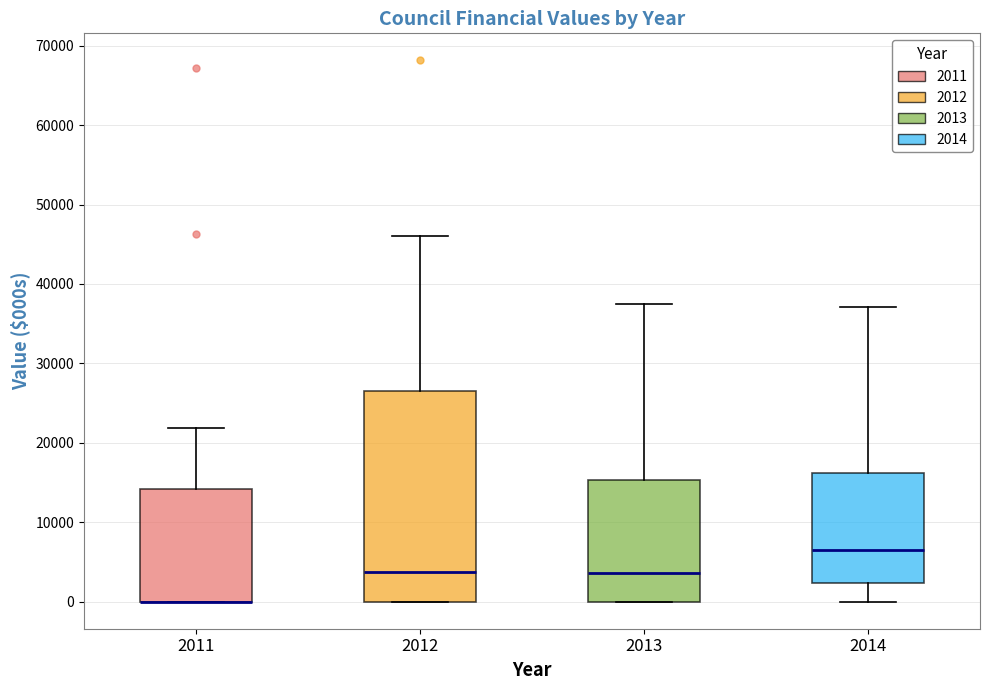

Comparing the boxes themselves (not the whiskers), which one is the tallest?

2012